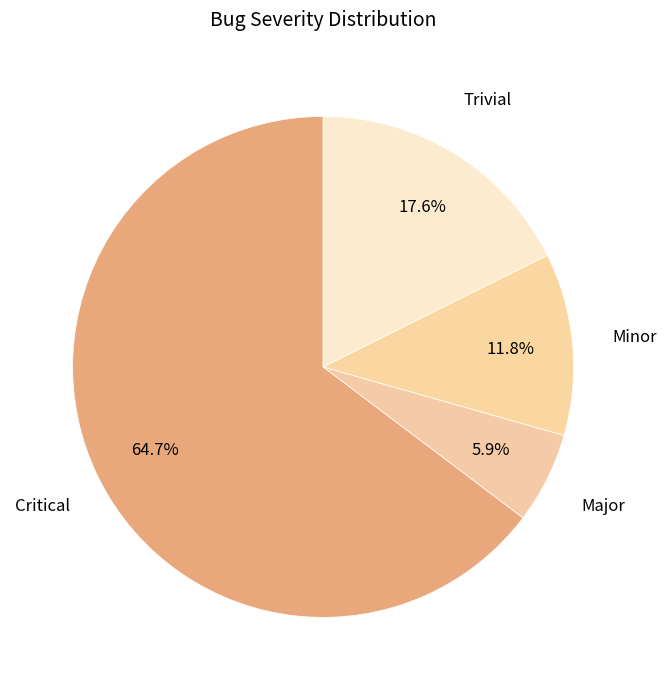

To the nearest percent, what is the difference between the largest and smallest slice percentages?

59%